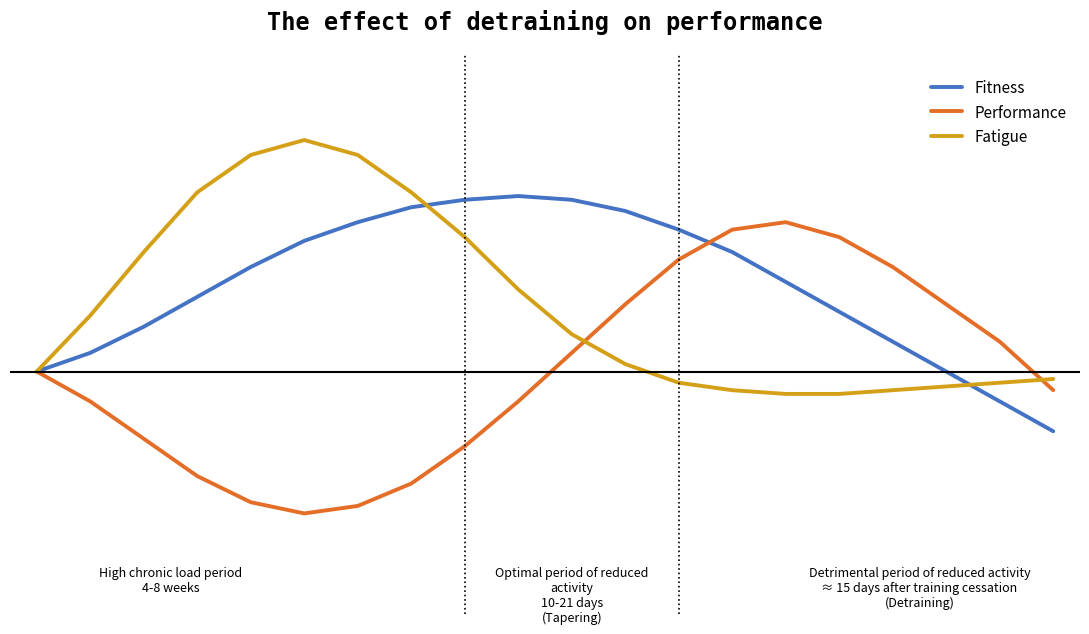

At which category is the sum across all series the highest?

12